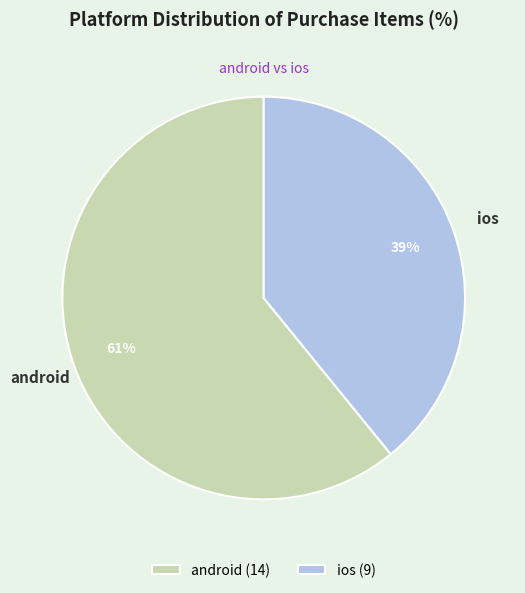

Combined, do ios (9) and android (14) account for over 50%?

Yes